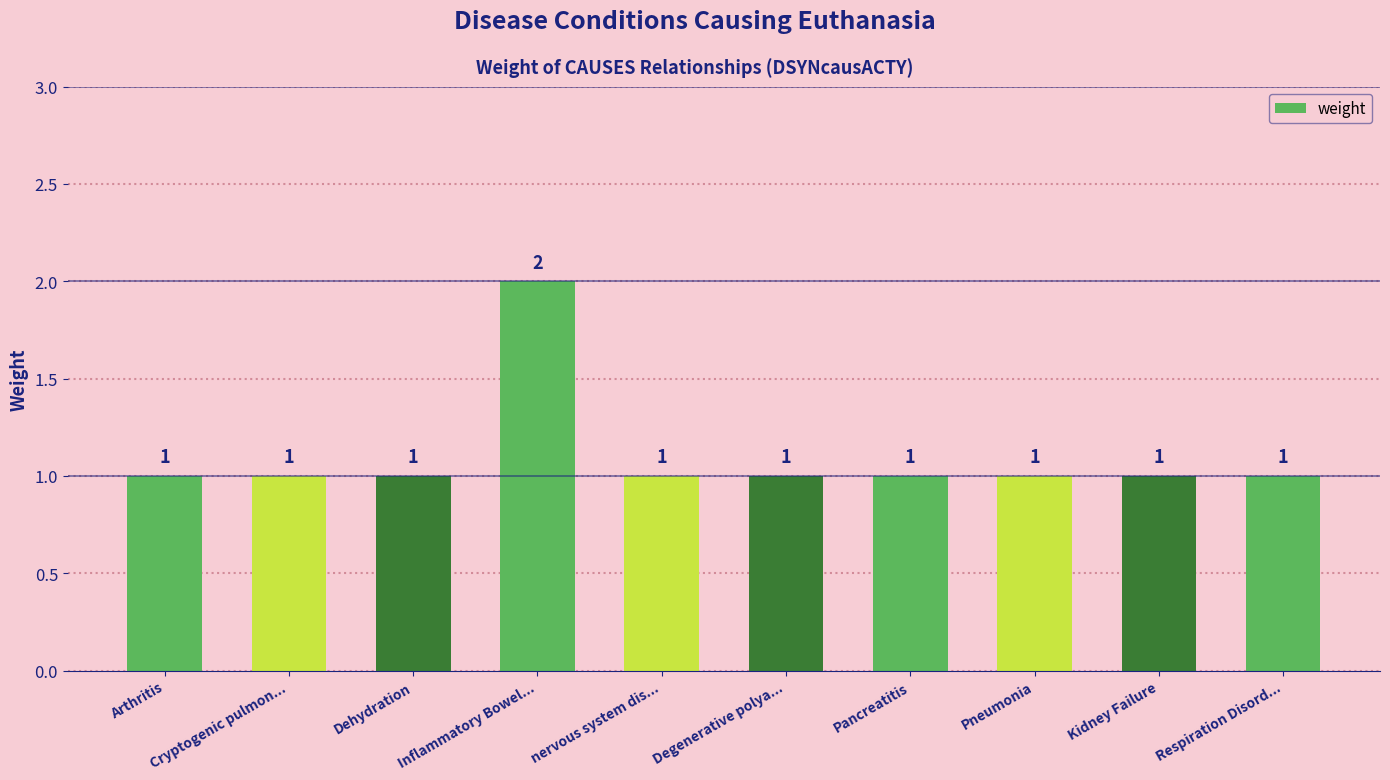

Which category has the highest value across all series?

Inflammatory Bowel...